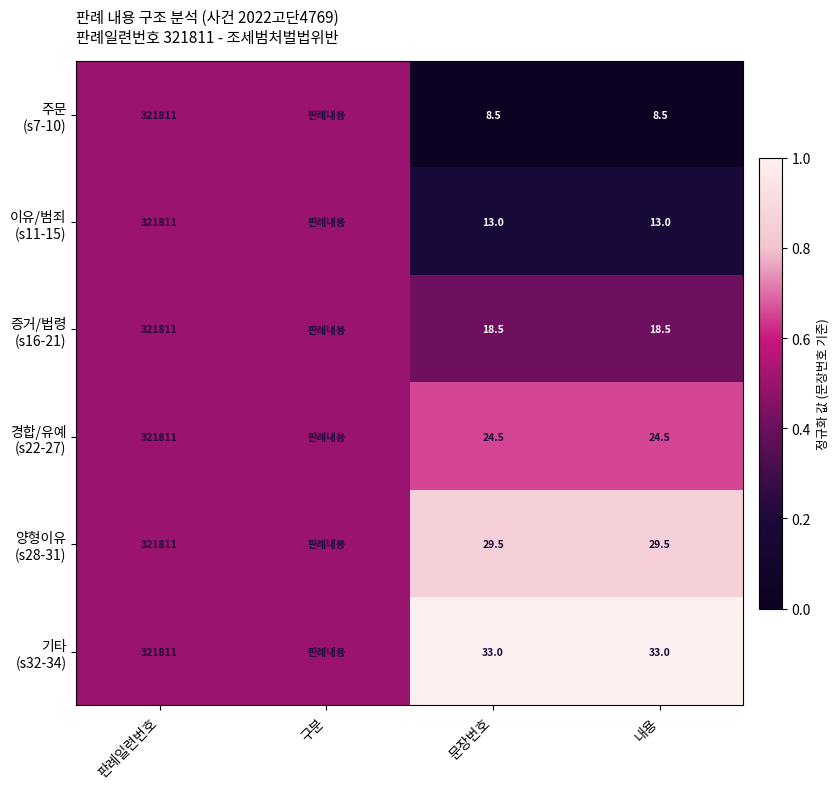

What is the spread (max minus min) of values at 내용?

24.5